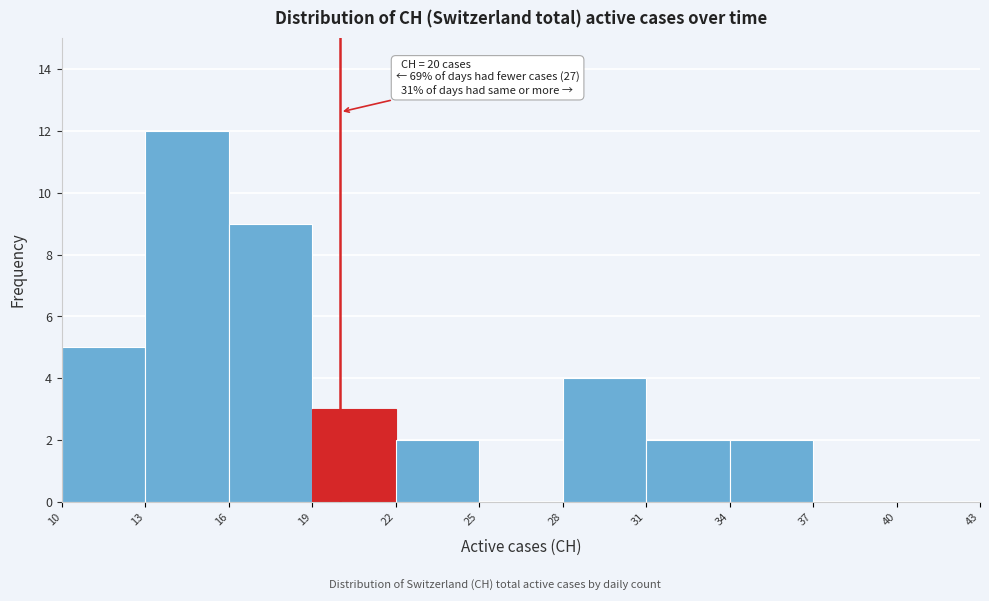

Which range on the x-axis has the tallest bar?

13 to 16